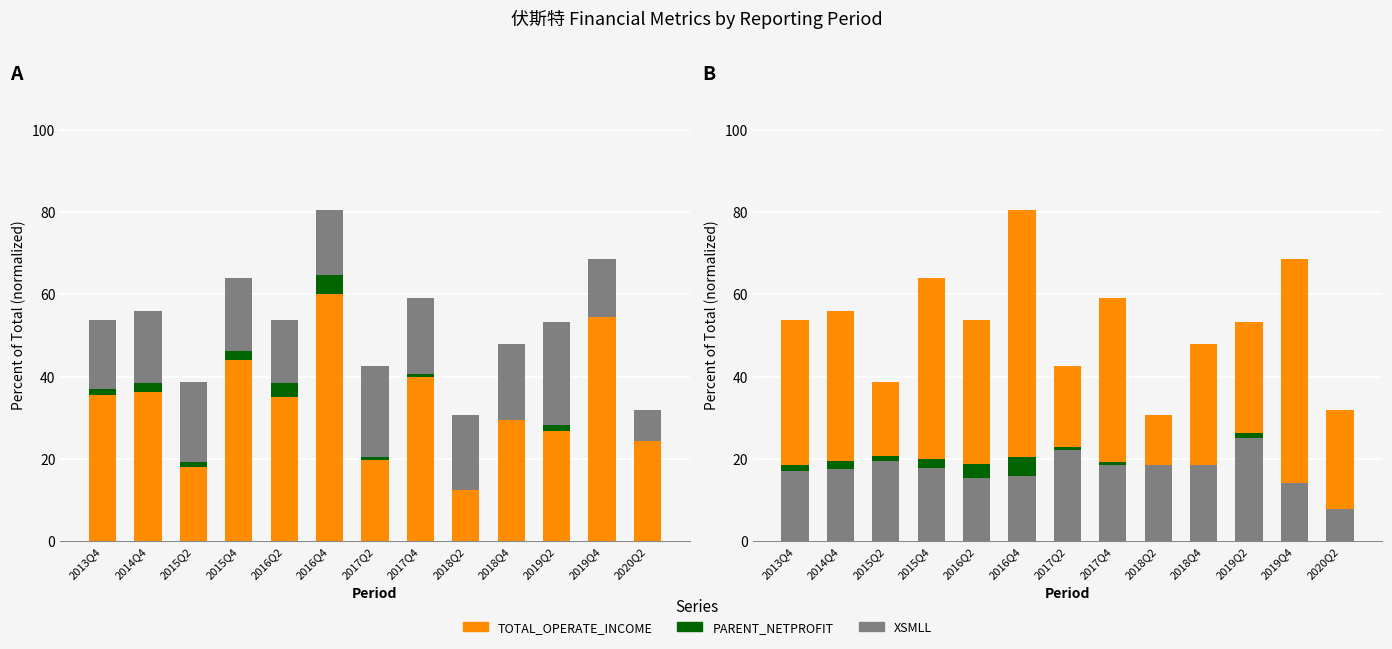

Reading left to right, extract all data points from this chart.

TOTAL_OPERATE_INCOME: 2013Q4=35.4	2014Q4=36.3	2015Q2=17.9	2015Q4=44.0	2016Q2=35.0	2016Q4=60.0	2017Q2=19.8	2017Q4=39.9	2018Q2=12.3	2018Q4=29.4	2019Q2=26.8	2019Q4=54.5	2020Q2=24.3
PARENT_NETPROFIT: 2013Q4=1.4	2014Q4=2.1	2015Q2=1.3	2015Q4=2.2	2016Q2=3.4	2016Q4=4.6	2017Q2=0.8	2017Q4=0.7	2018Q2=0.0	2018Q4=0.0	2019Q2=1.3	2019Q4=0.0	2020Q2=0.0
XSMLL: 2013Q4=17.0	2014Q4=17.5	2015Q2=19.4	2015Q4=17.8	2016Q2=15.4	2016Q4=15.8	2017Q2=22.1	2017Q4=18.6	2018Q2=18.4	2018Q4=18.5	2019Q2=25.0	2019Q4=14.1	2020Q2=7.7